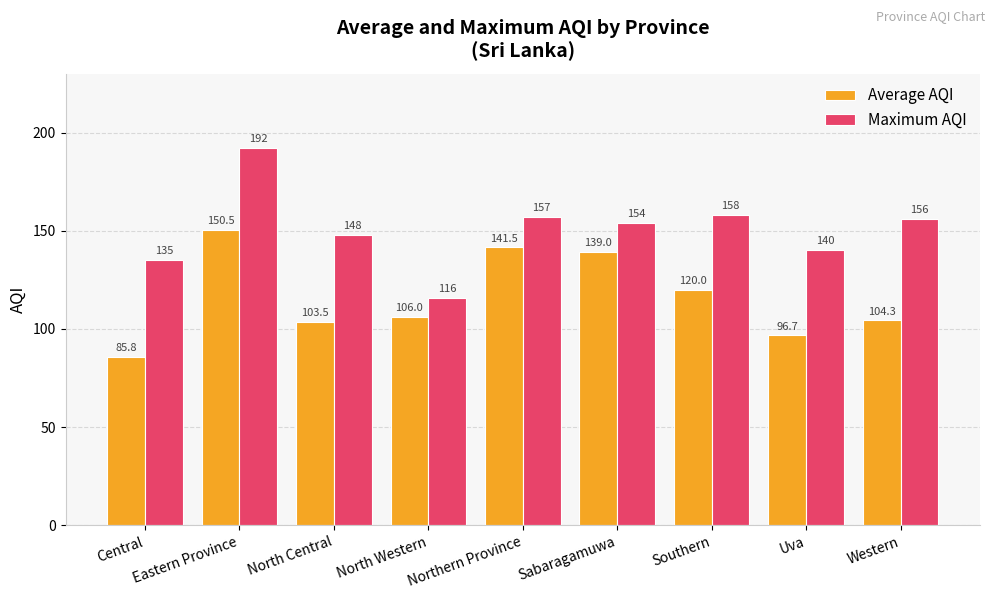

What is the maximum value shown in the chart?

192.0